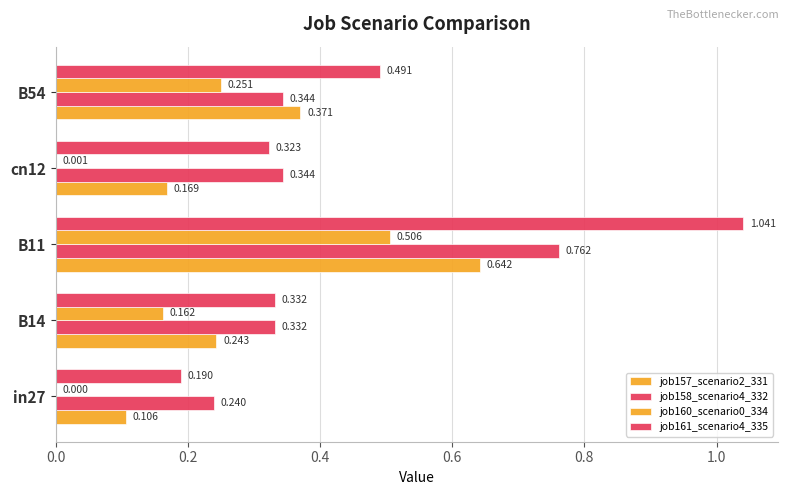

How many values in the job160_scenario0_334 series exceed 0?

4